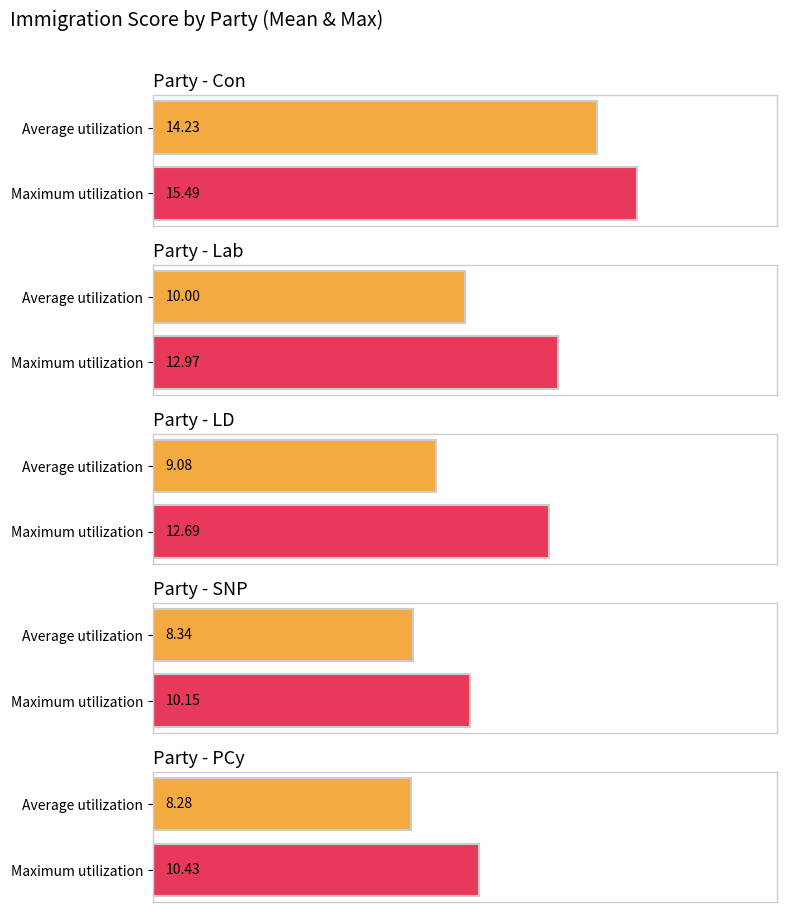

Is it true that Lab equals 18.4 at Lab Position 2010?

False